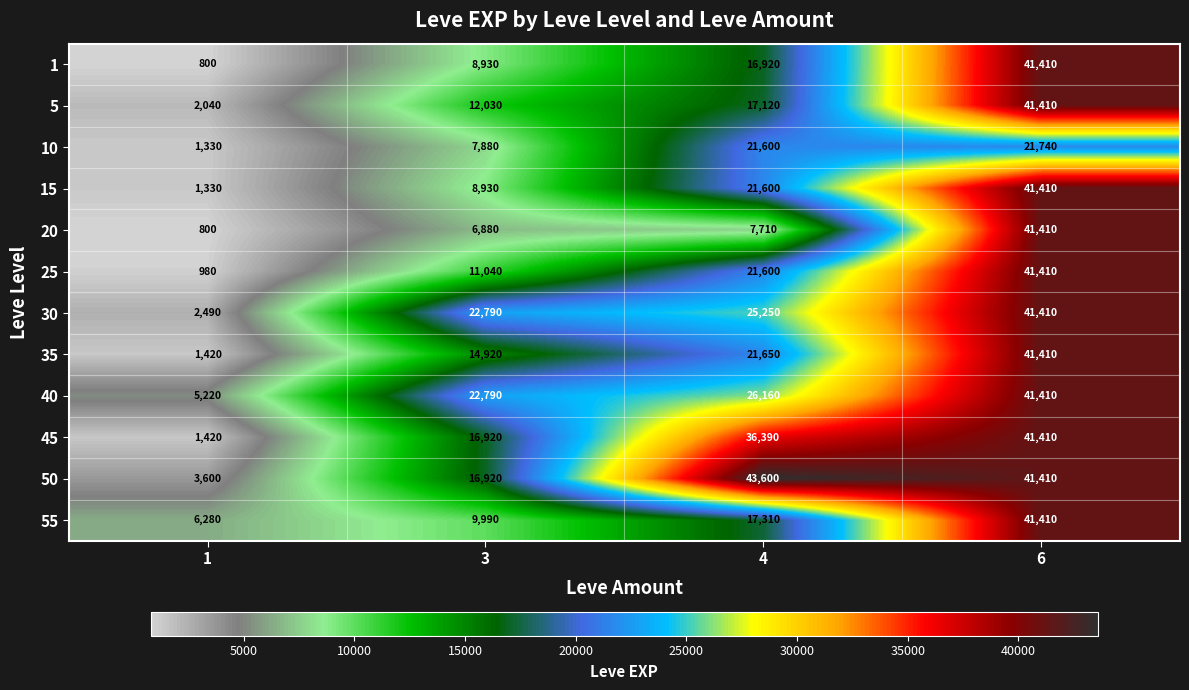

What is the maximum value for 30?

41410